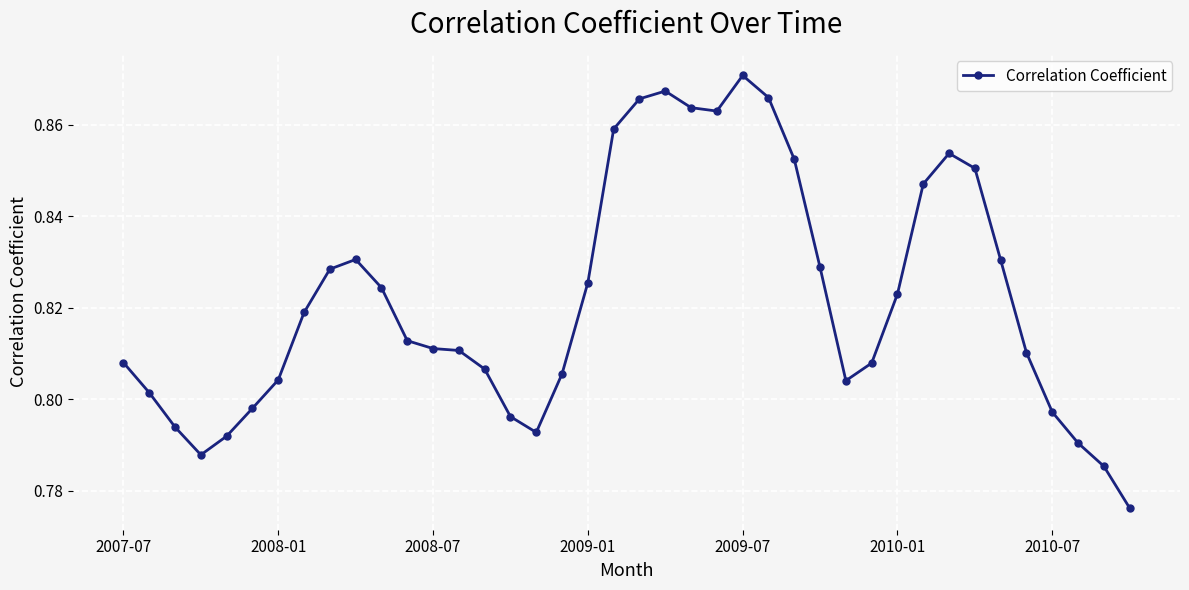

What is the sum of all values?

32.9